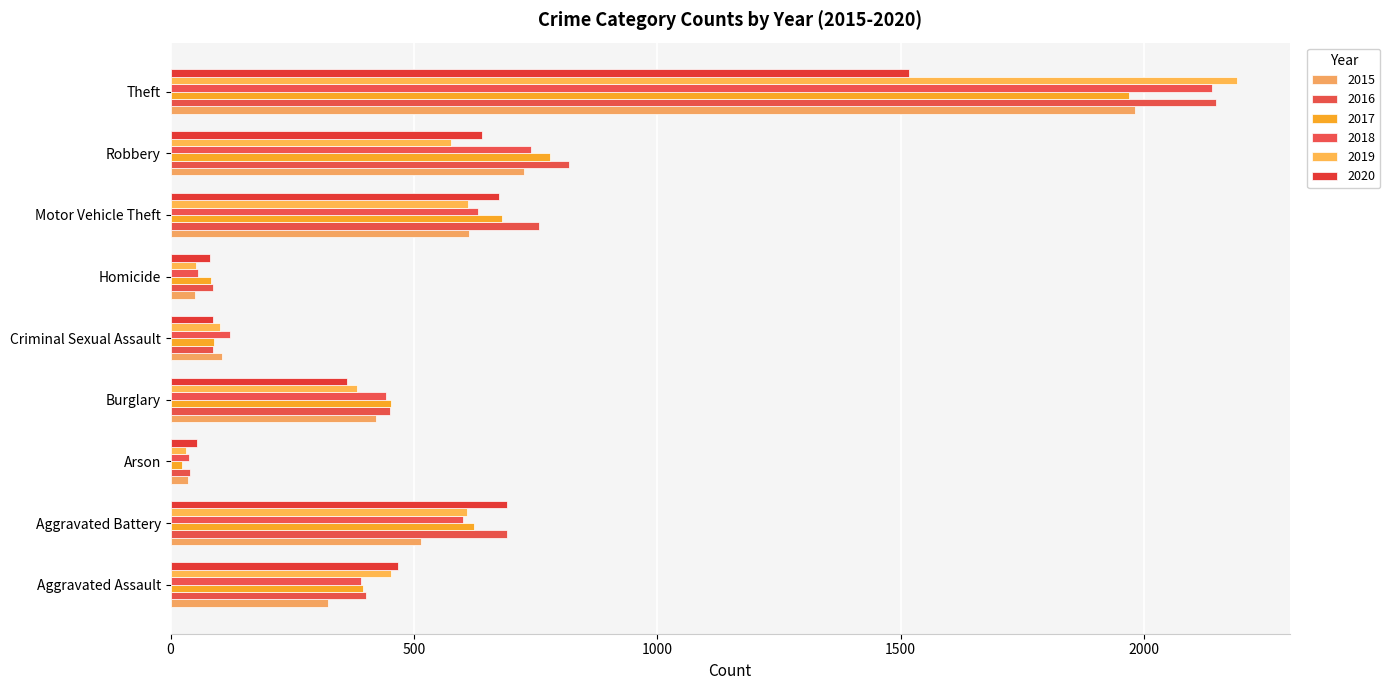

The value of 2018 at Aggravated Battery is 600. True or false?

True